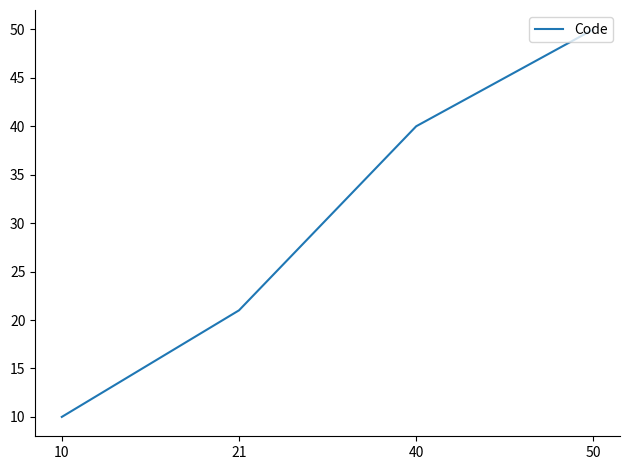

Reading right to left, list all the values displayed in this chart.

50	40	21	10